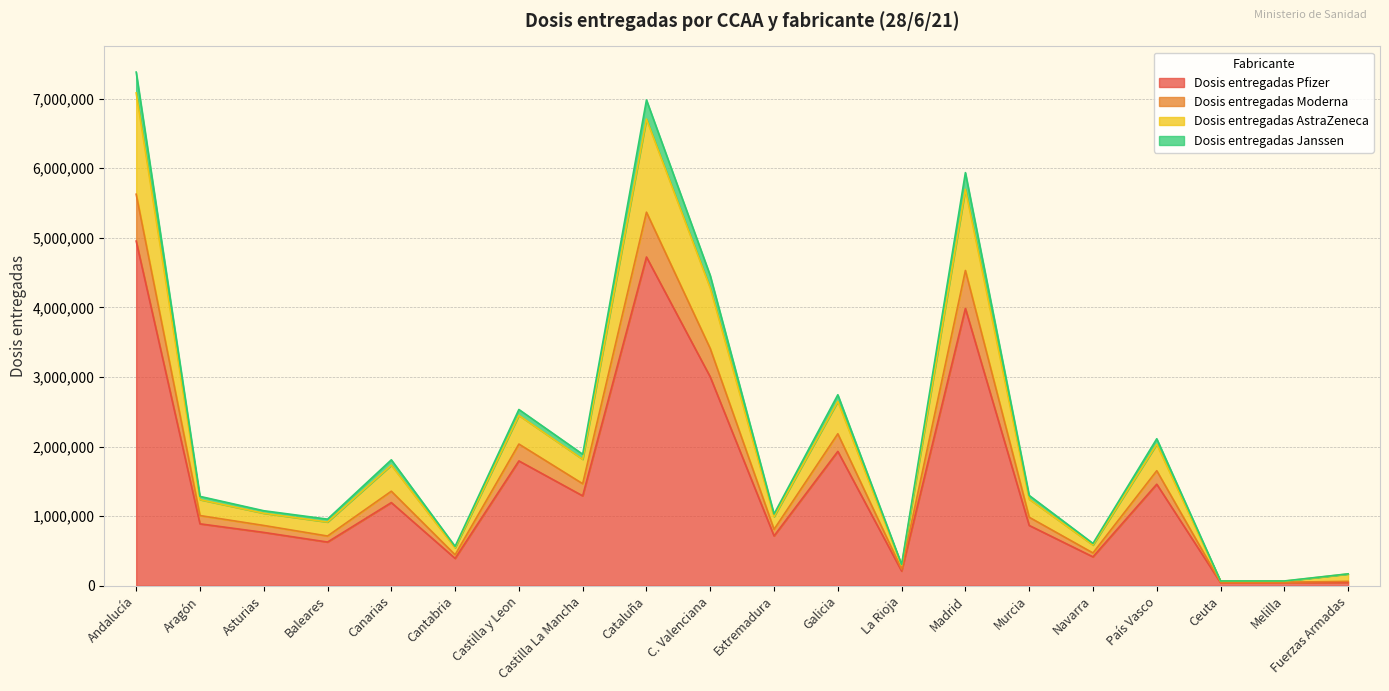

Is it true that Dosis entregadas Pfizer equals 8559595 at Andalucía?

False